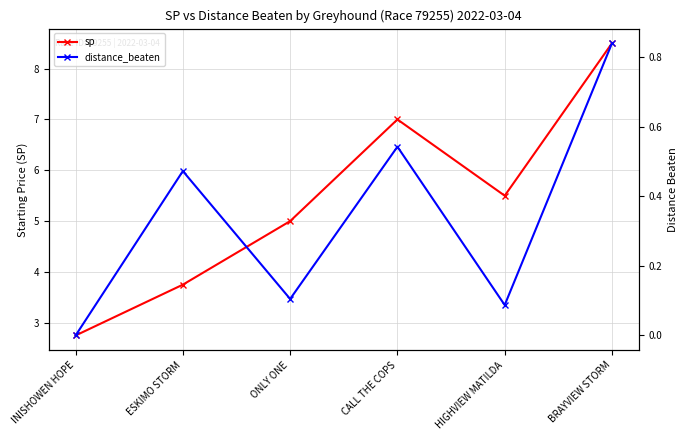

True or false: distance_beaten and sp intersect in this chart.

False